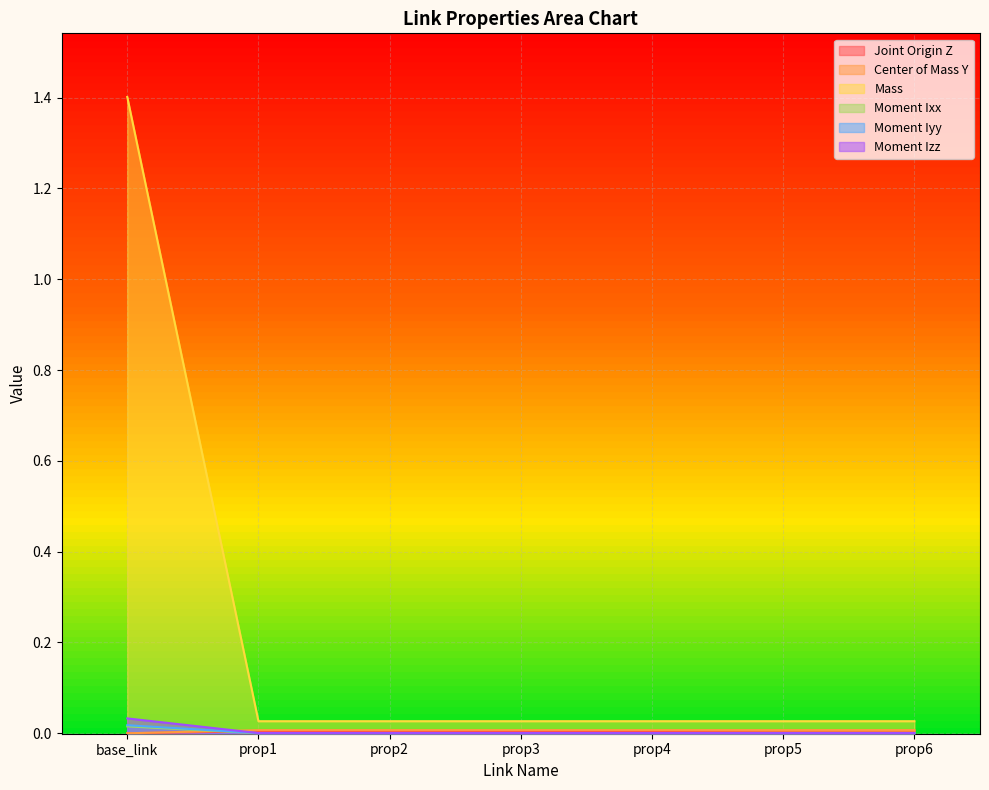

True or false: Center of Mass Y has a value of 0.0 at prop4.

False